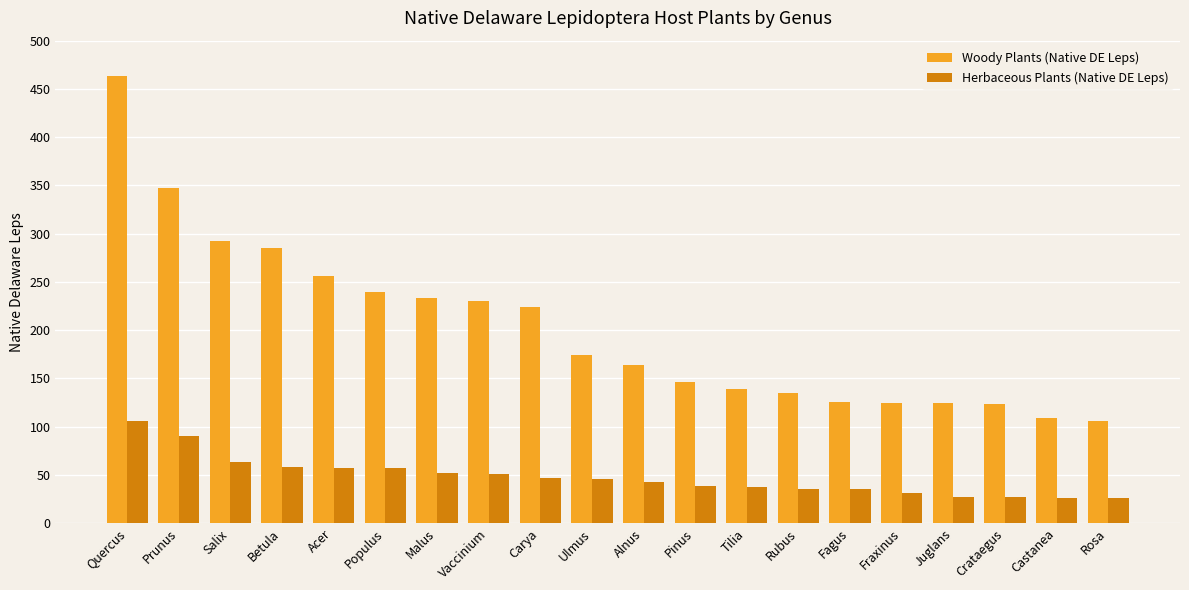

At which label does Herbaceous Plants (Native DE Leps) first exceed 46?

Quercus